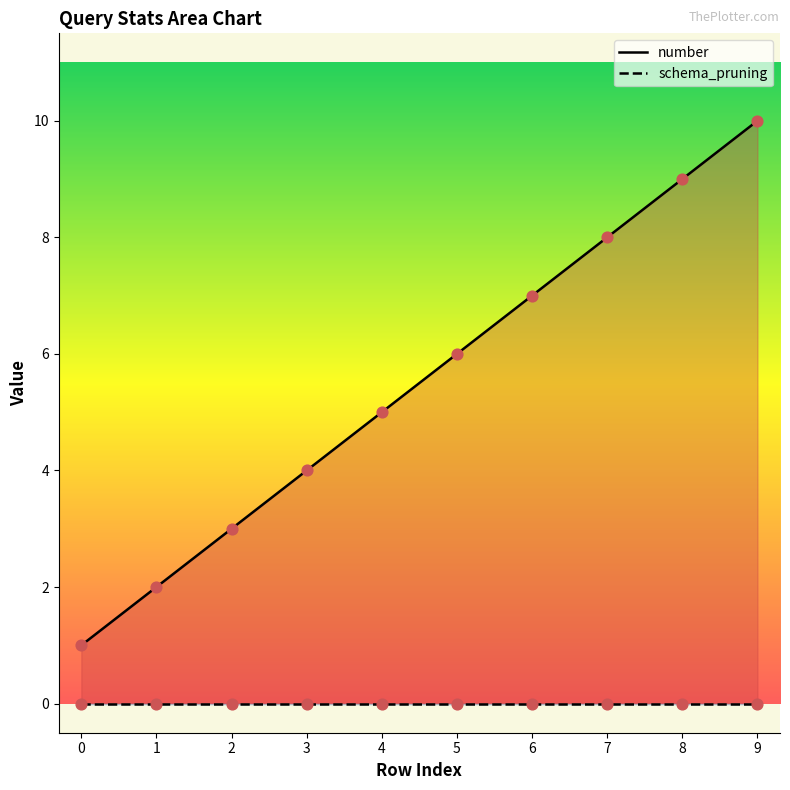

What is the change in value from 5 to 6?

+1